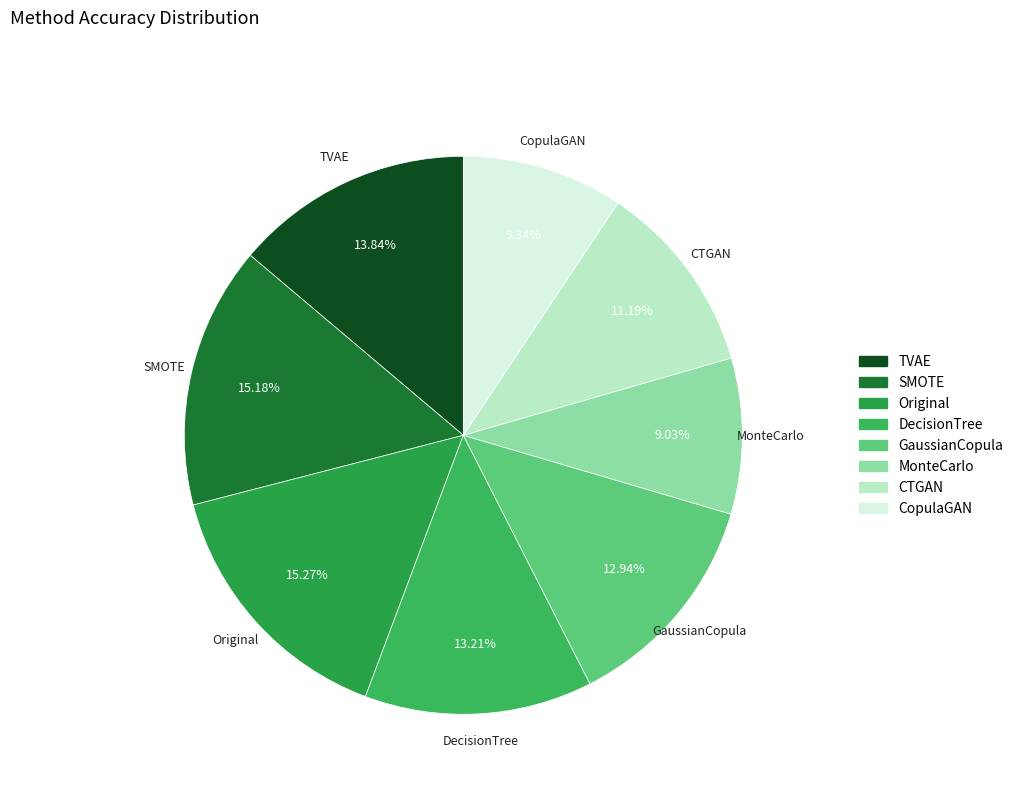

What percentage is the GaussianCopula slice, to the nearest percent?

13%